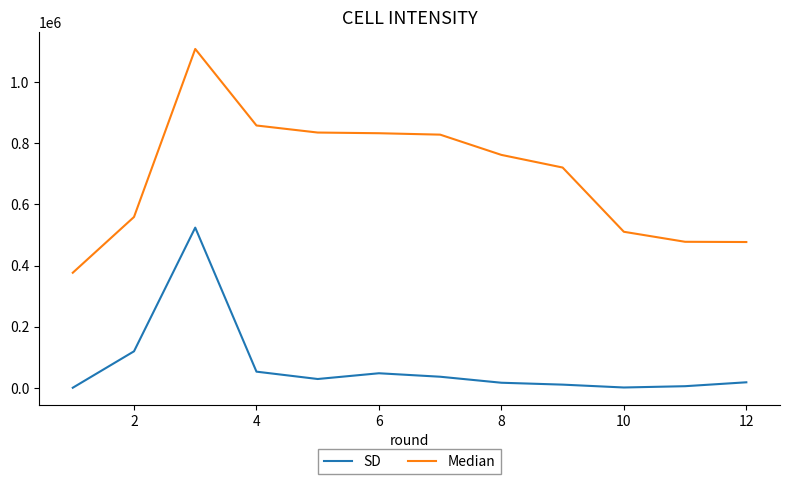

Rank the series by their maximum value, from lowest to highest.

SD, Median